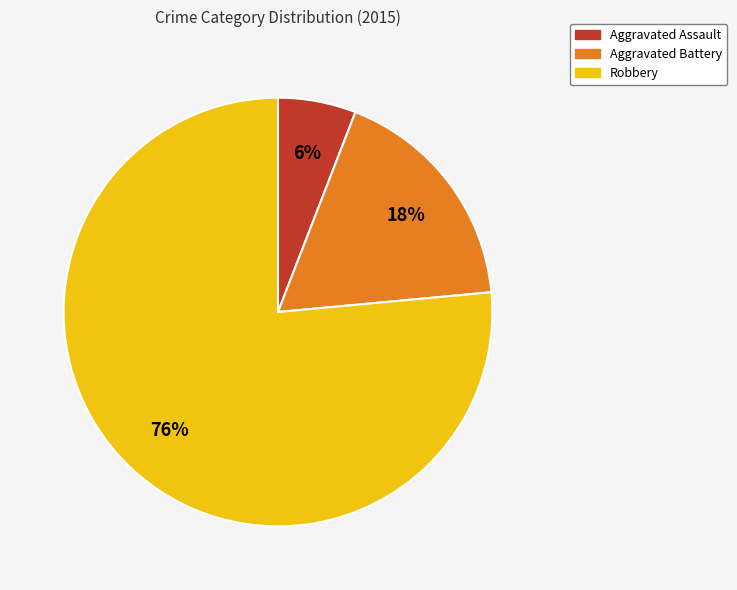

Is Robbery the majority of the pie?

Yes